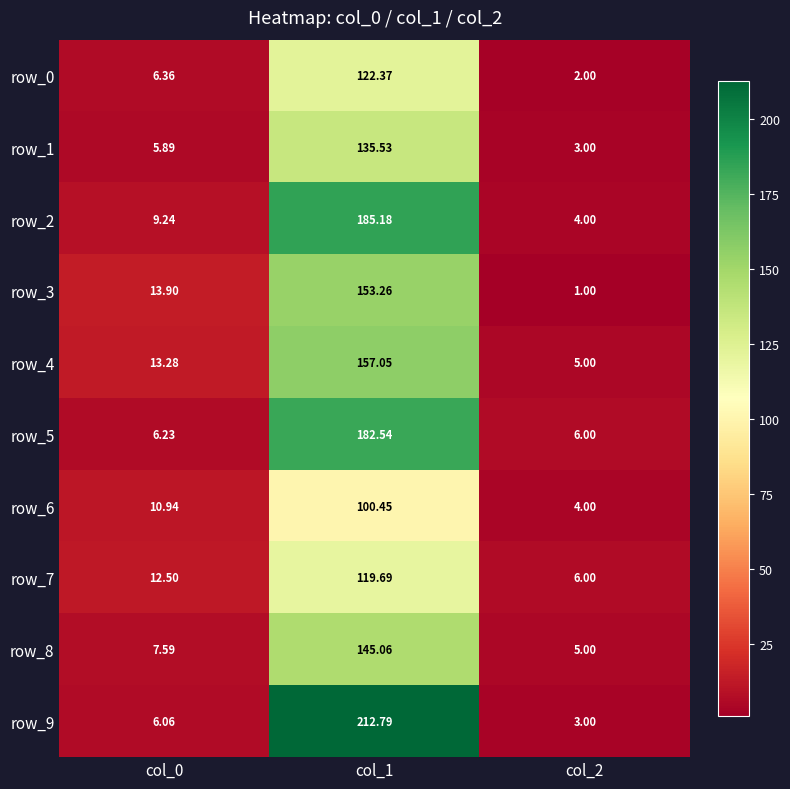

Is the value of row_8 at col_0 greater than the value of row_1 at col_0?

Yes